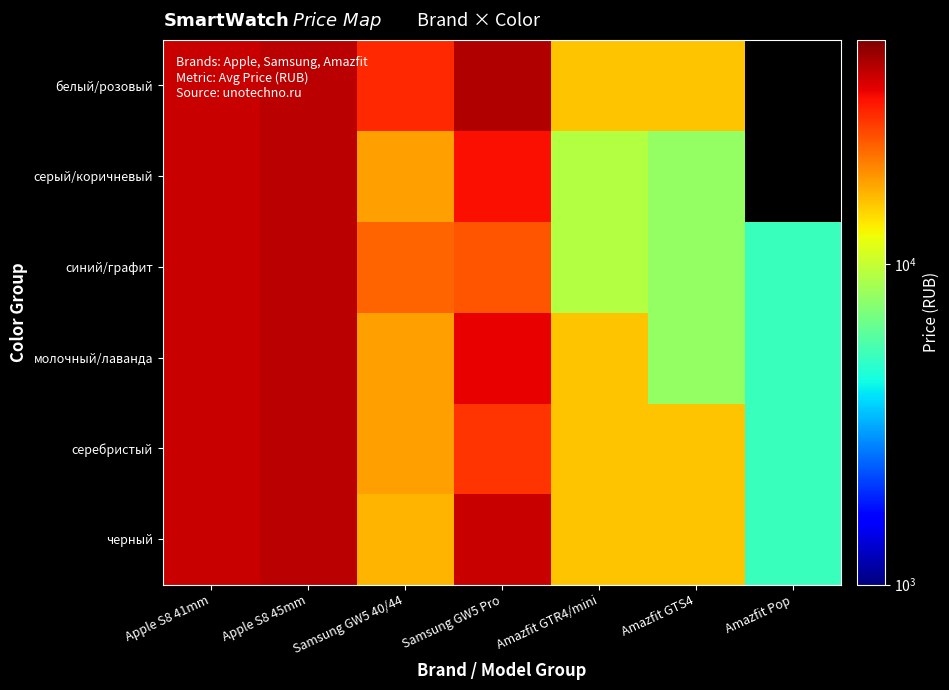

At how many categories does at least one series exceed 8574?

6